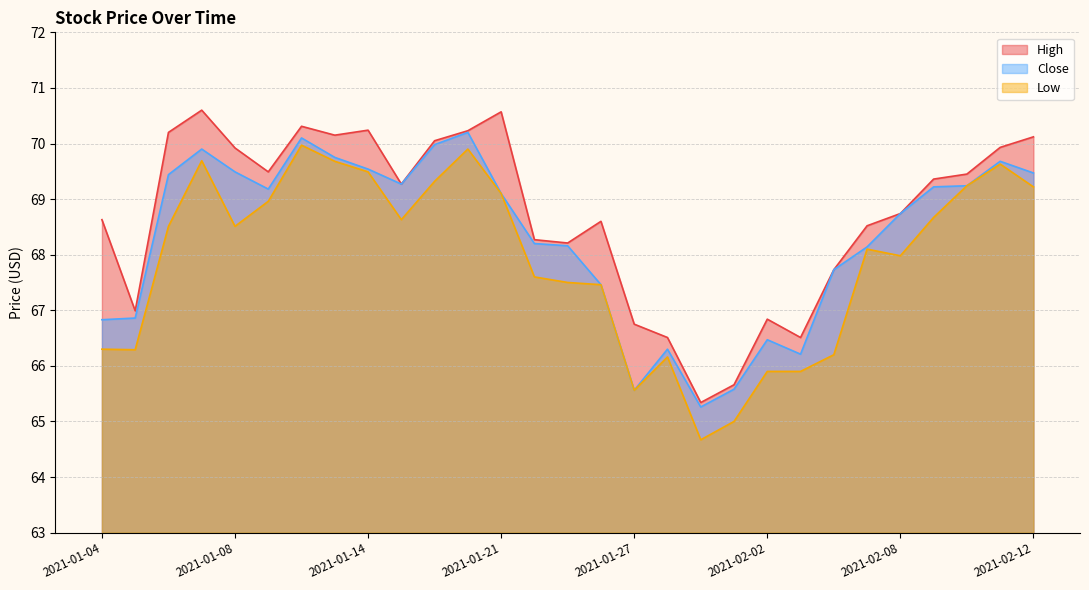

Rank the series by their maximum value, from lowest to highest.

Low, Close, High